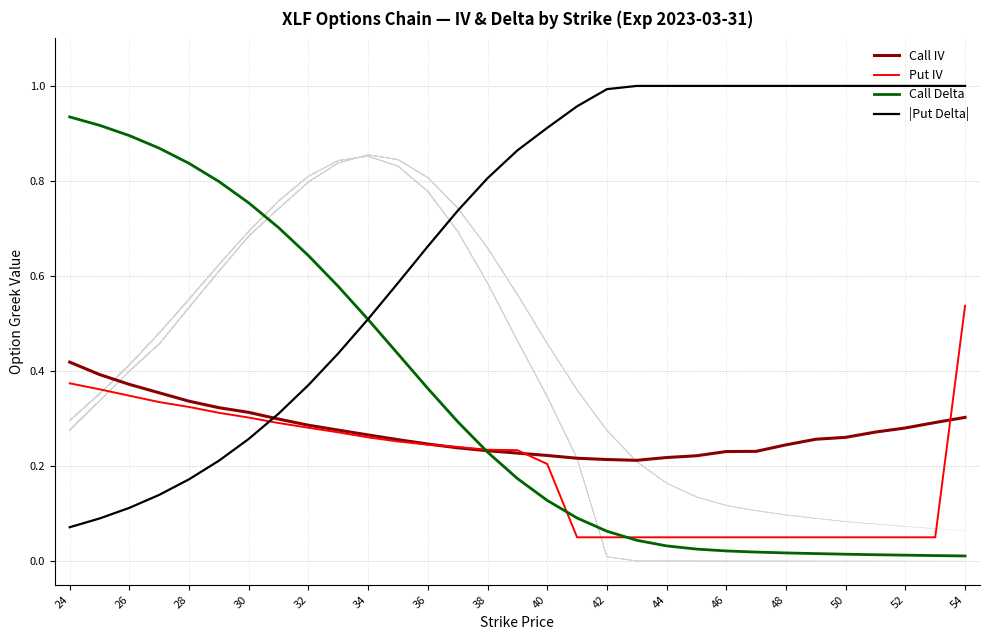

What is the sum of the |Put Delta| values at 46 and 54?

2.0